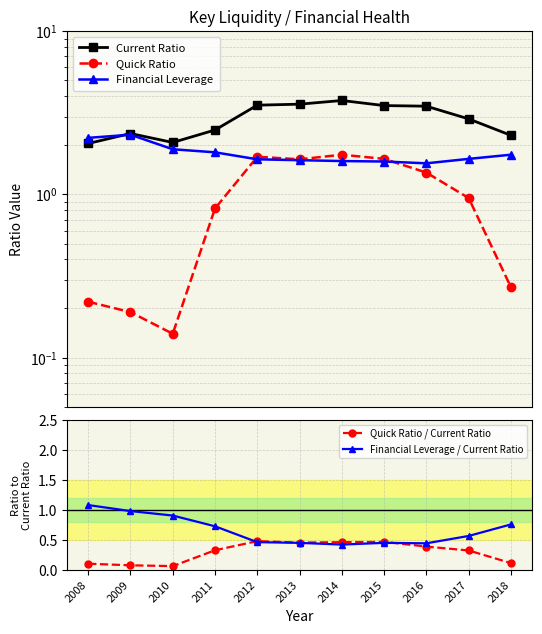

What is the sum of the Quick Ratio / Current Ratio values at 2008 and 2018?

0.2